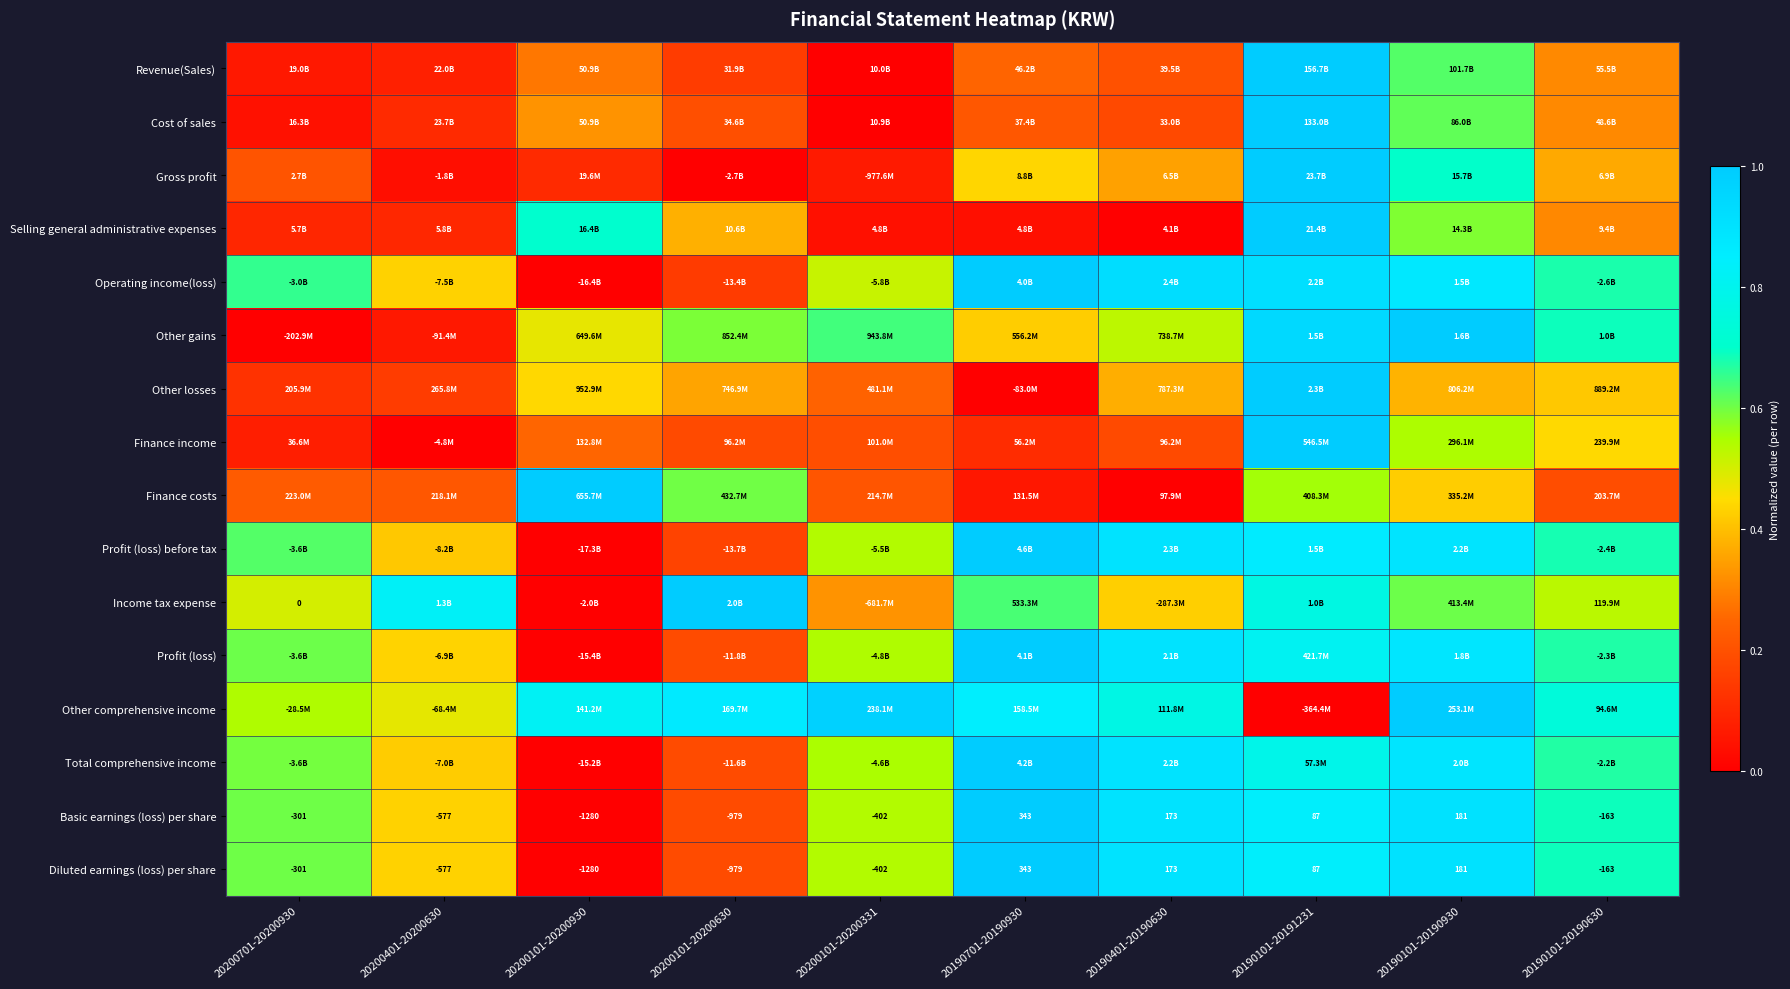

How many distinct data groups are displayed?

16